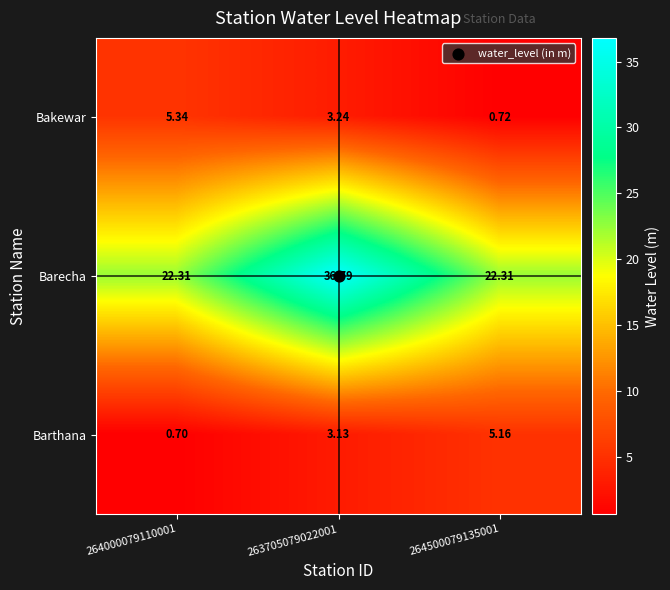

What is the spread (max minus min) of values at 263705079022001?

33.7